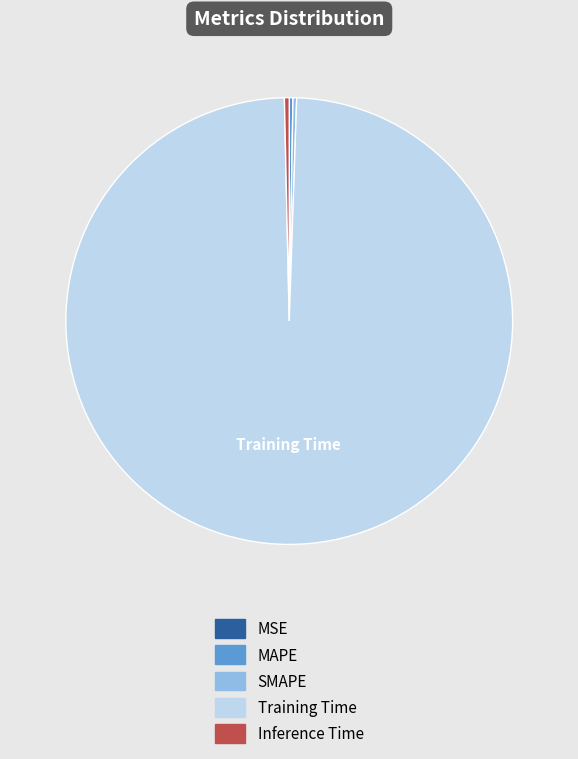

The Training Time slice represents 99% of the pie. True or false?

True